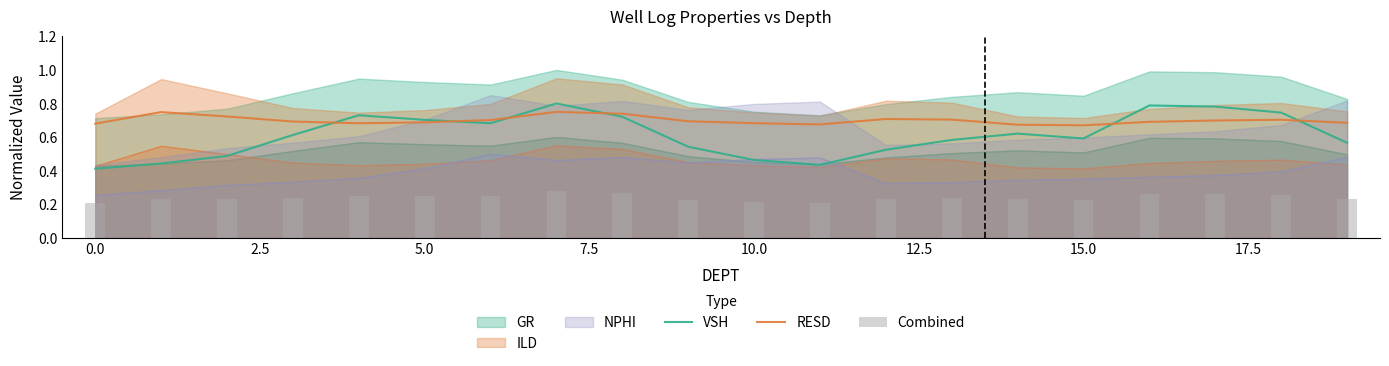

True or false: VSH and RESD cross at least once.

True